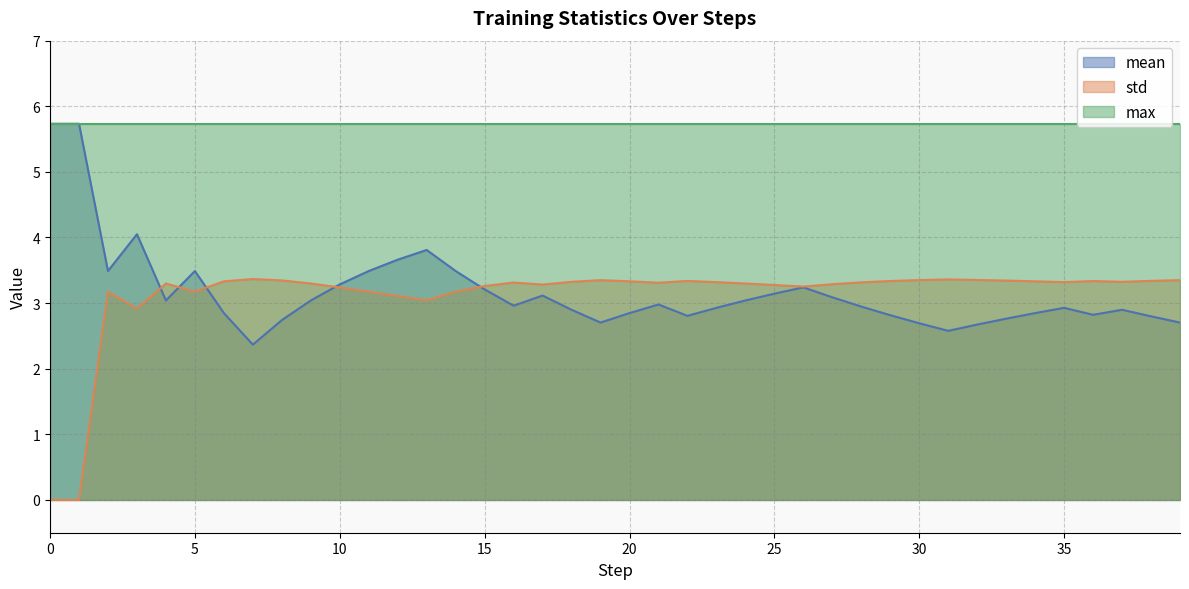

True or false: mean has a value of 10.2 at 0.

False